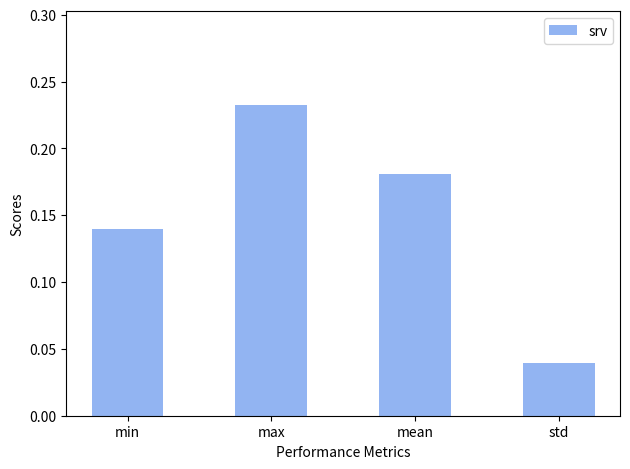

Rank the categories by value from lowest to highest.

std, min, mean, max